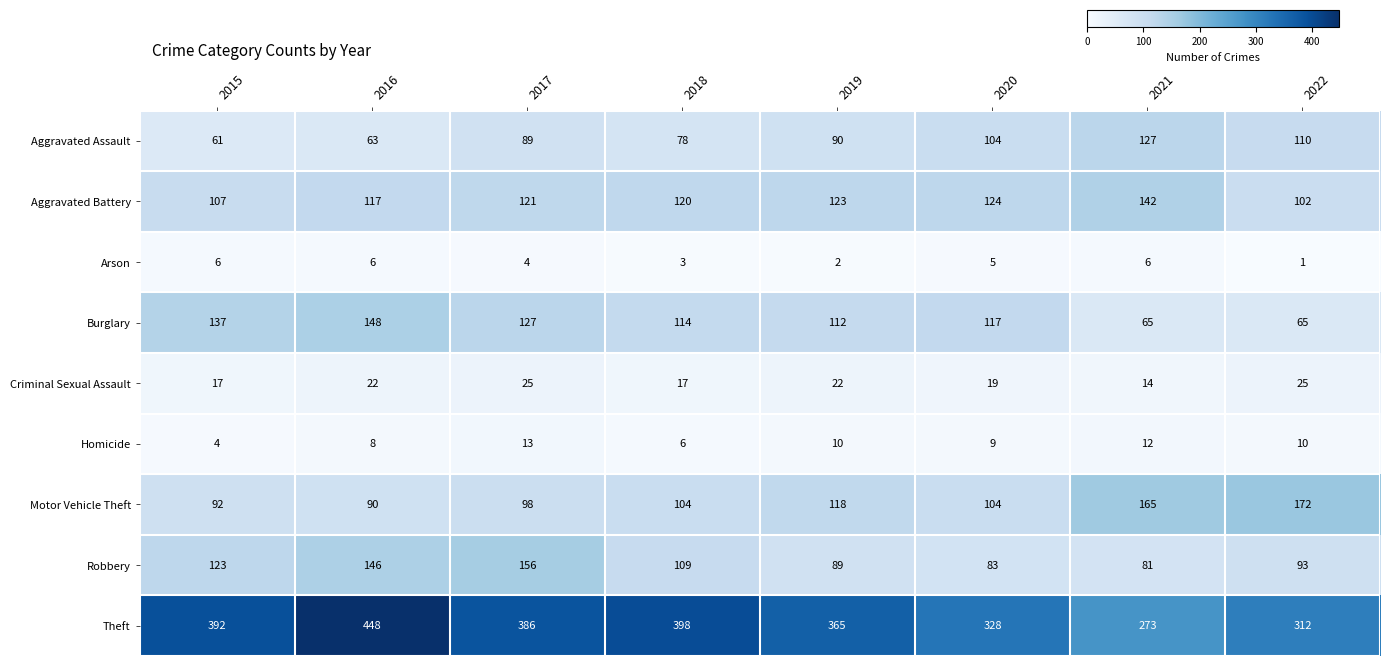

What is the difference between the Robbery values at 2017 and 2016?

10